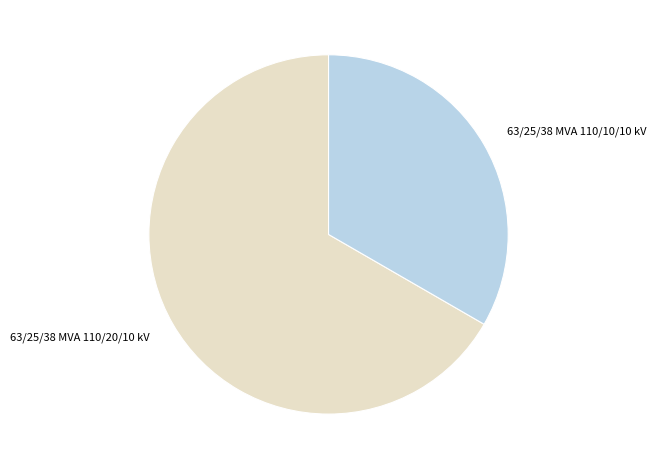

Is it true that 63/25/38 MVA 110/20/10 kV is 79% of the pie?

False